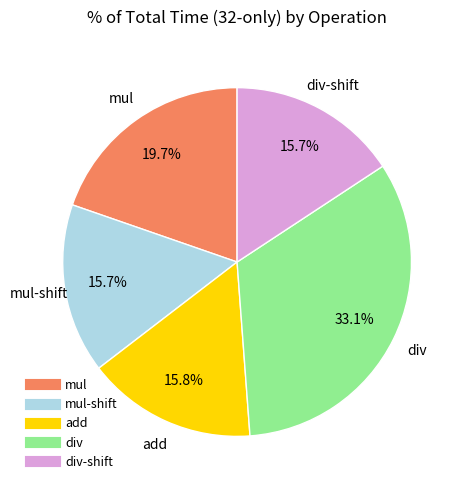

Is there a majority slice in this chart?

No